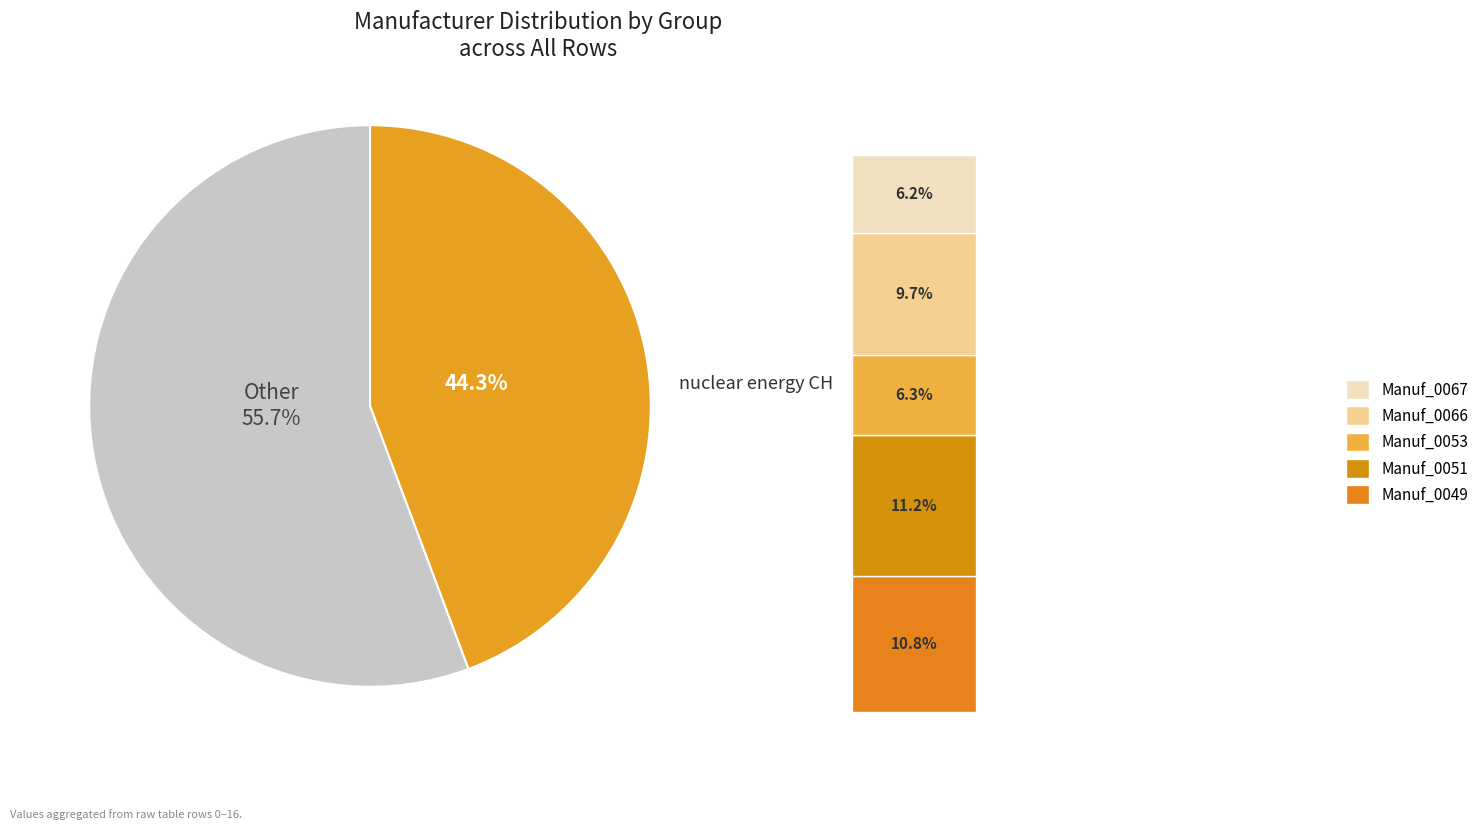

Does any single category account for the majority?

No